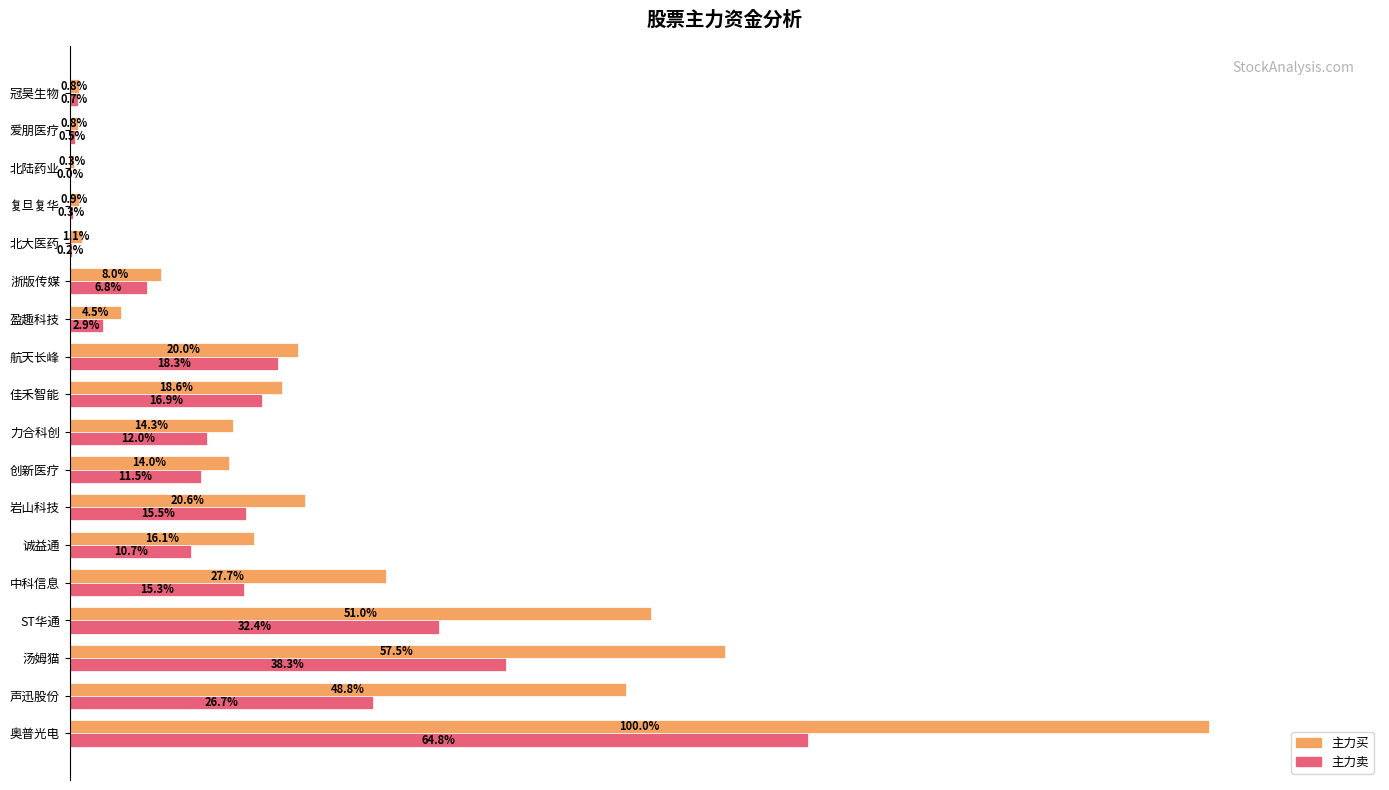

Where is 主力买 nearest to the value 50?

ST华通